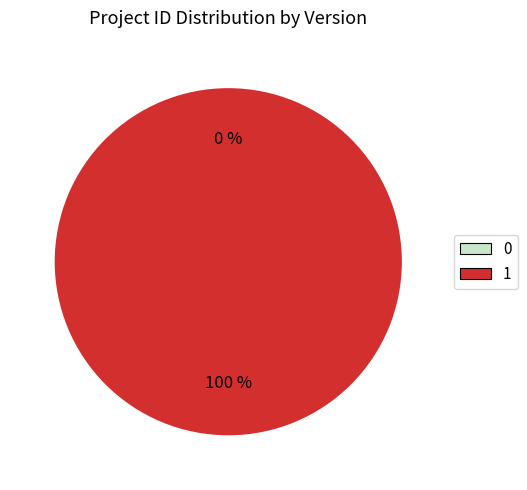

Between 0 and 1, which is larger?

1